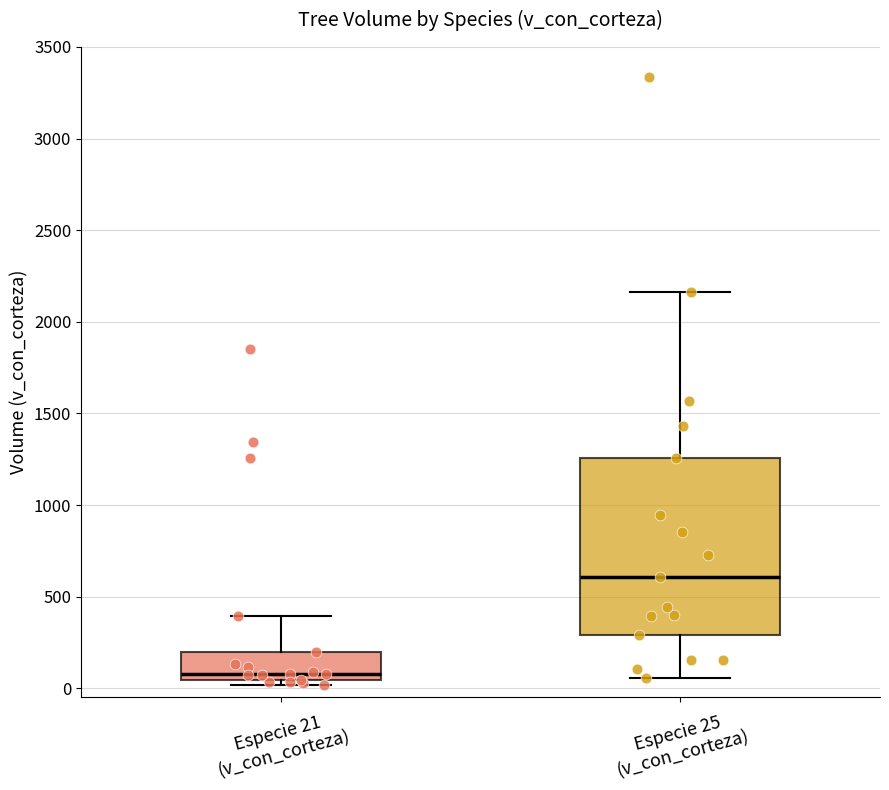

Where does the upper whisker of the box for Especie 21 (v_con_corteza) end on the y-axis? The values are not printed on the chart, so give them approximately, as read against the axis.

400